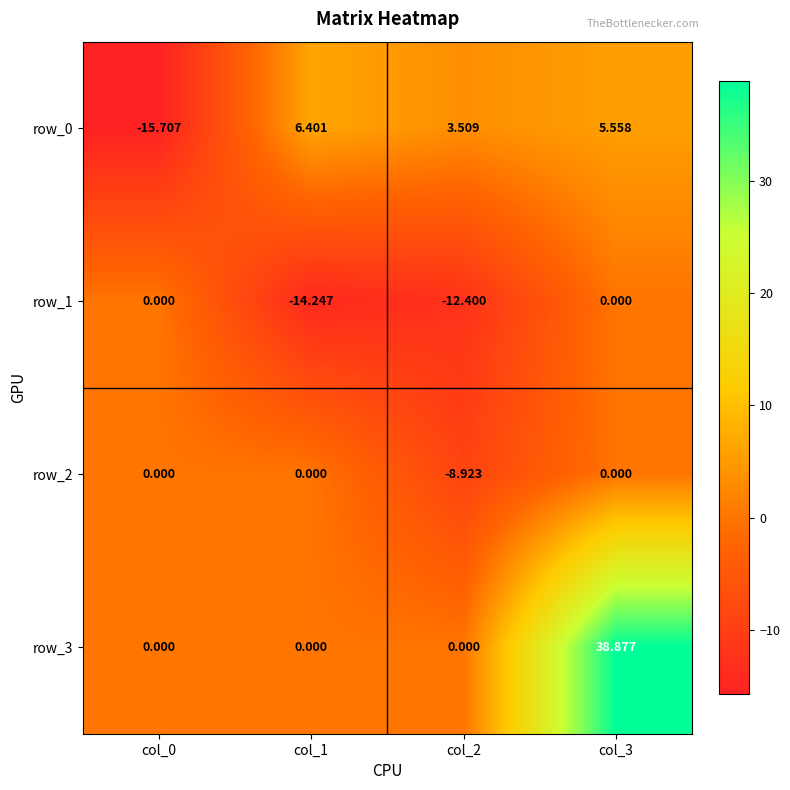

Is the value of row_2 at col_1 greater than the value of row_1 at col_1?

Yes